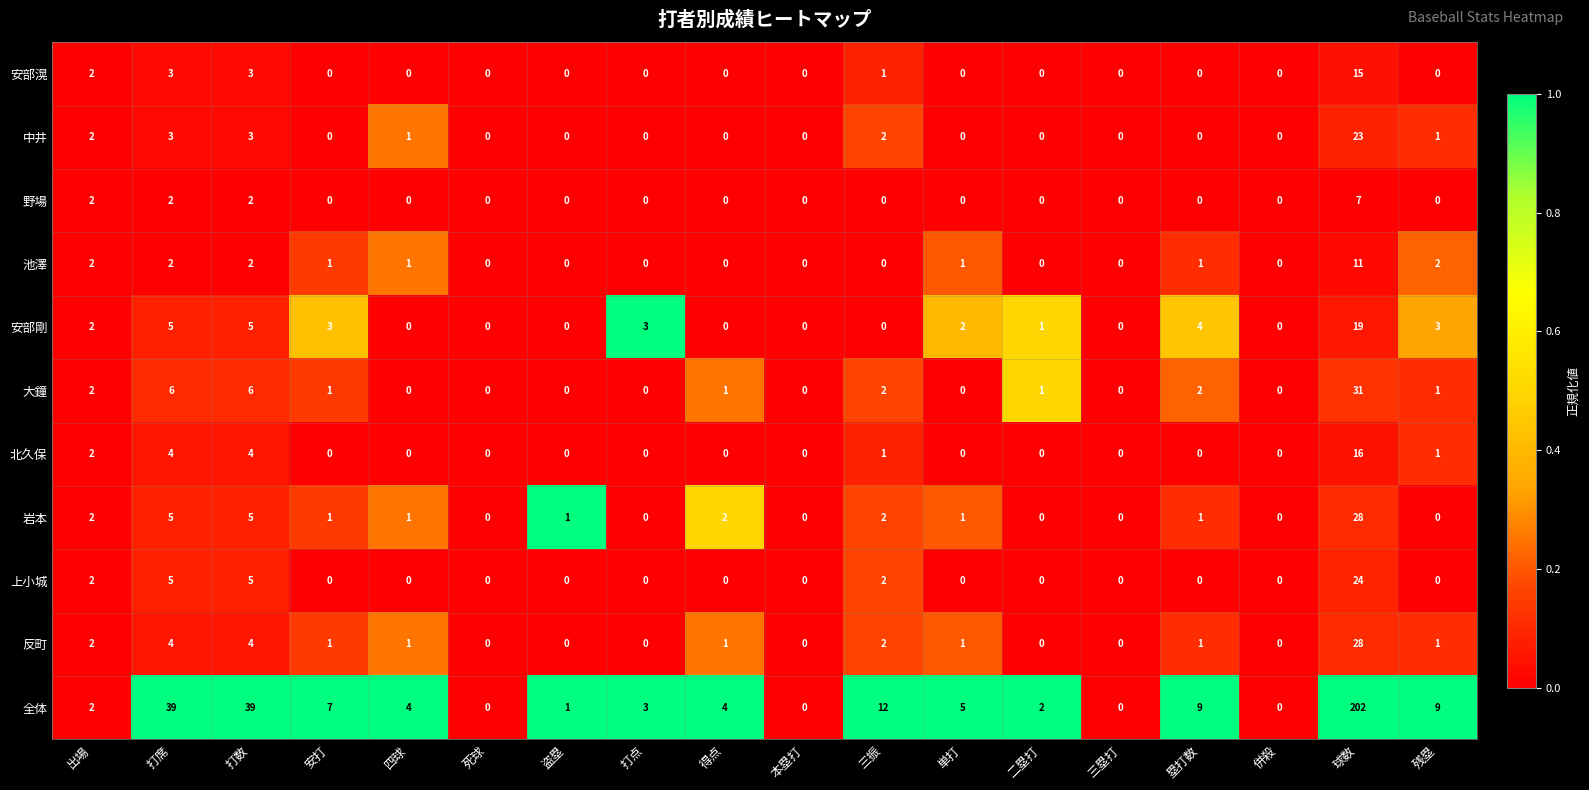

At which label does 全体 first exceed 4?

打席